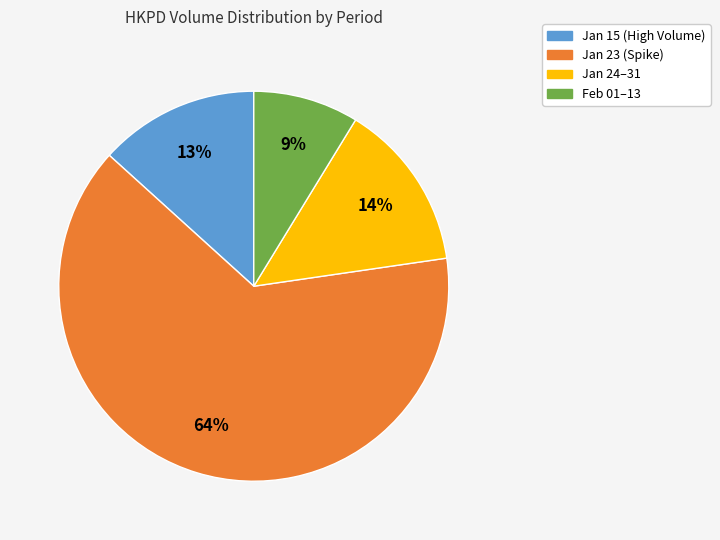

Is there a majority slice in this chart?

Yes